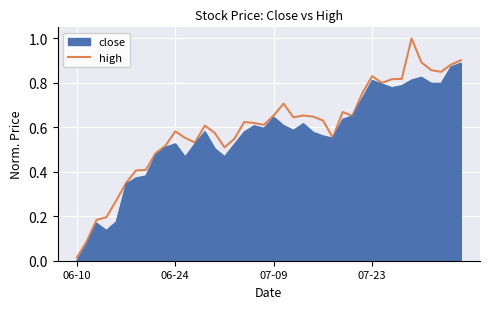

What is the difference between the second highest and second lowest values?

0.8